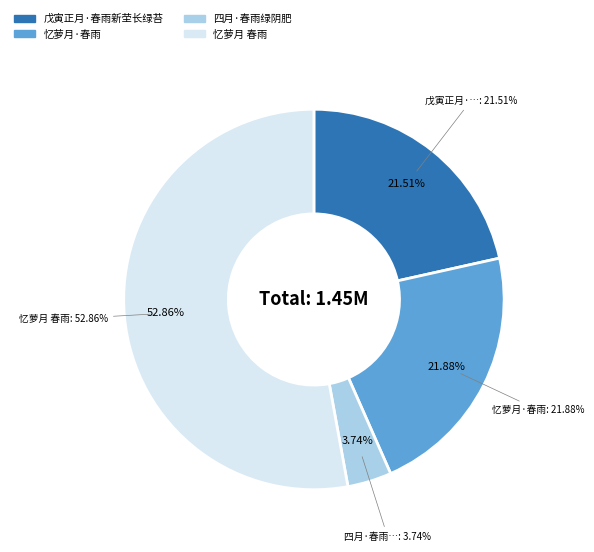

True or false: 四月·春雨绿阴肥 accounts for 4% of the total.

True